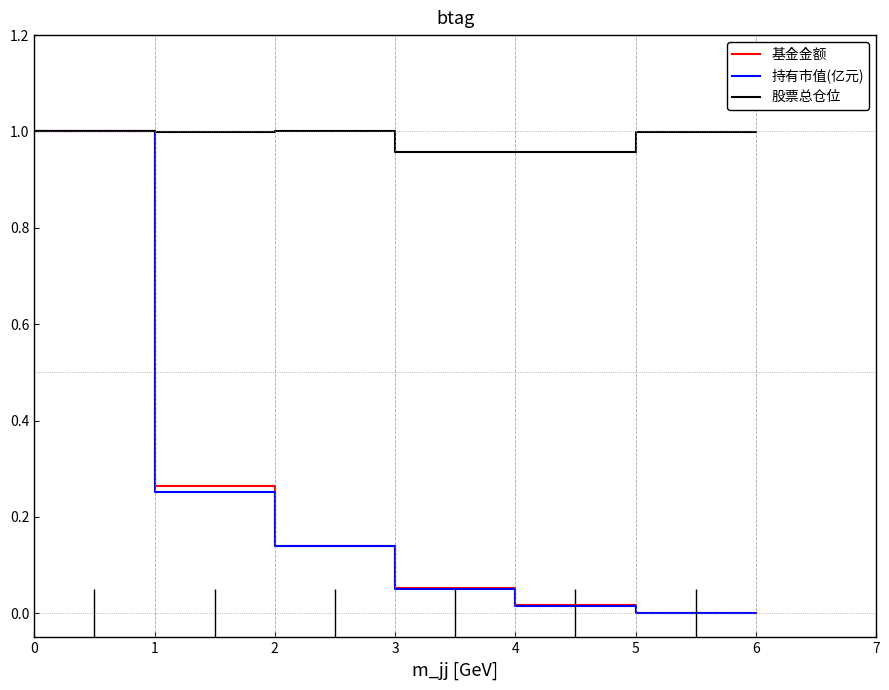

True or false: 持有市值(亿元) and 股票总仓位 cross at least once.

False